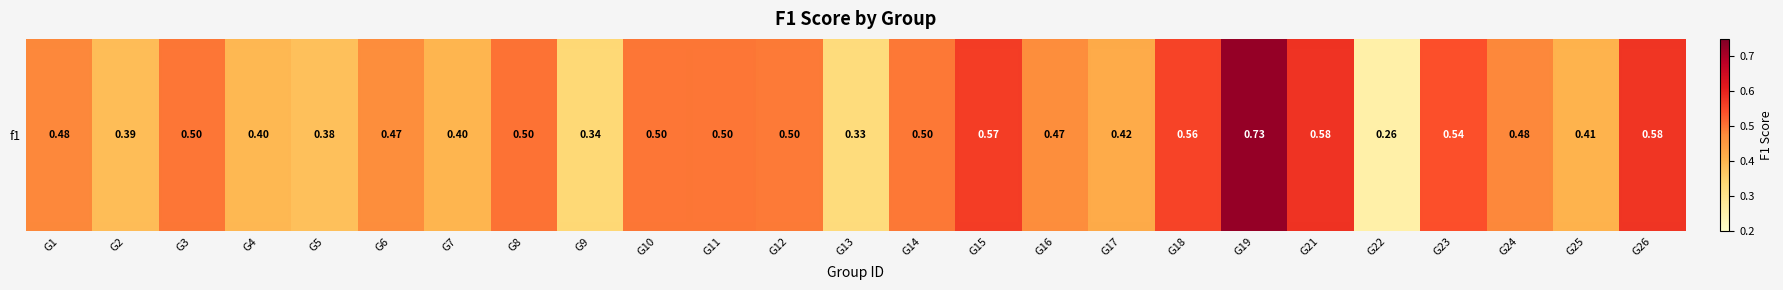

Is it true that the value at G1 is 0.5?

True